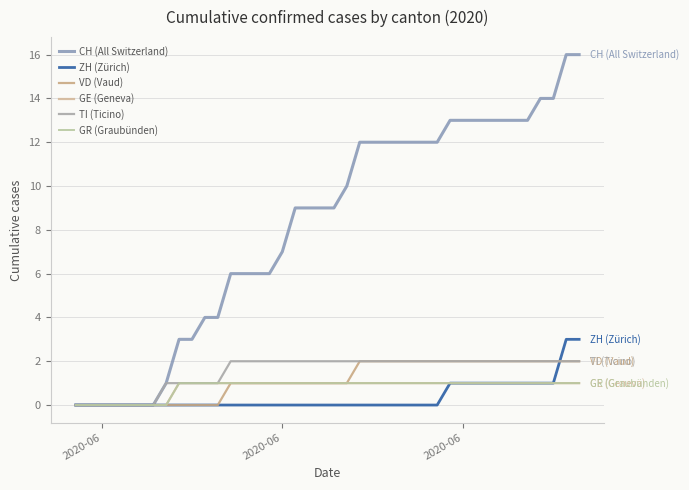

How many lines are shown in the chart?

6